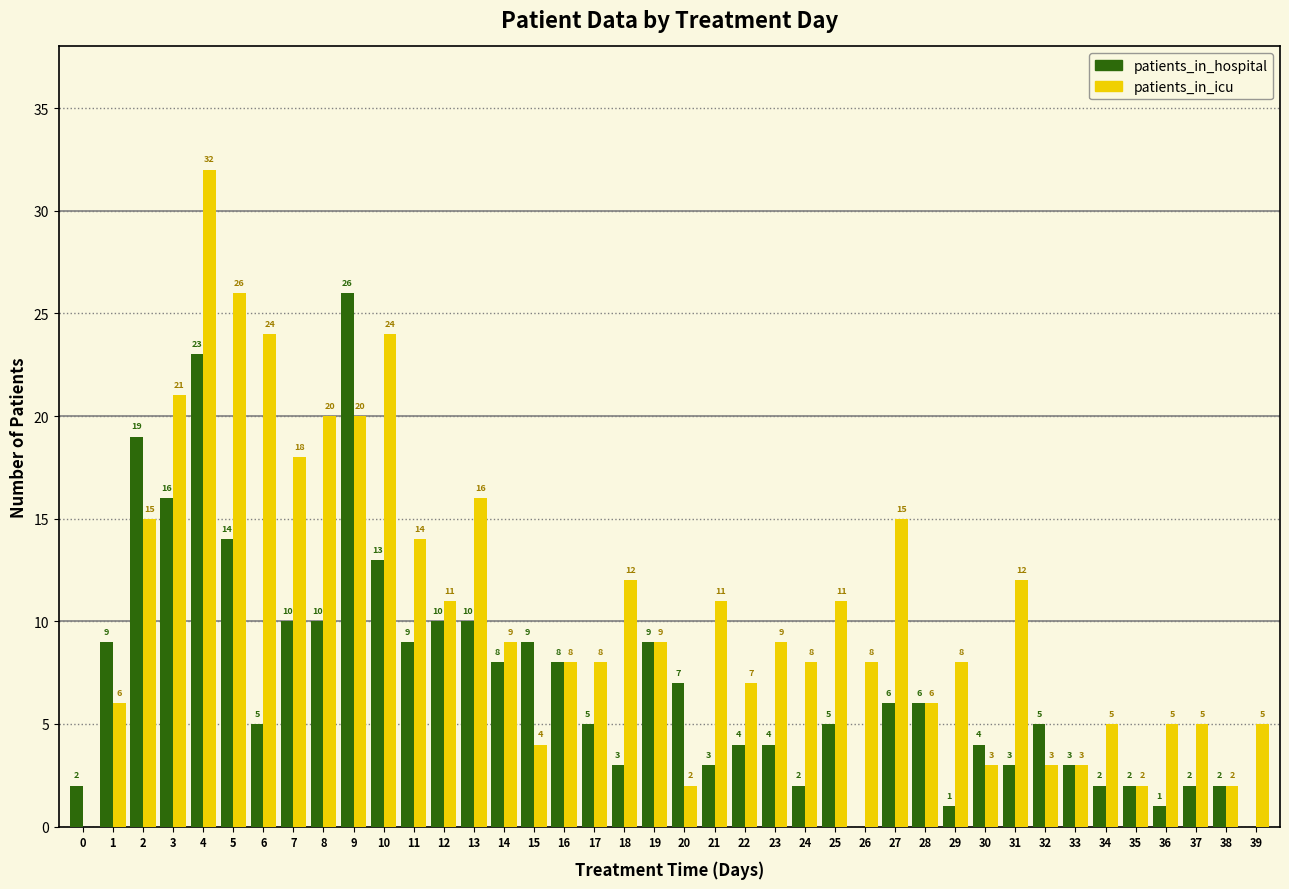

How many values in patients_in_hospital are above zero?

38